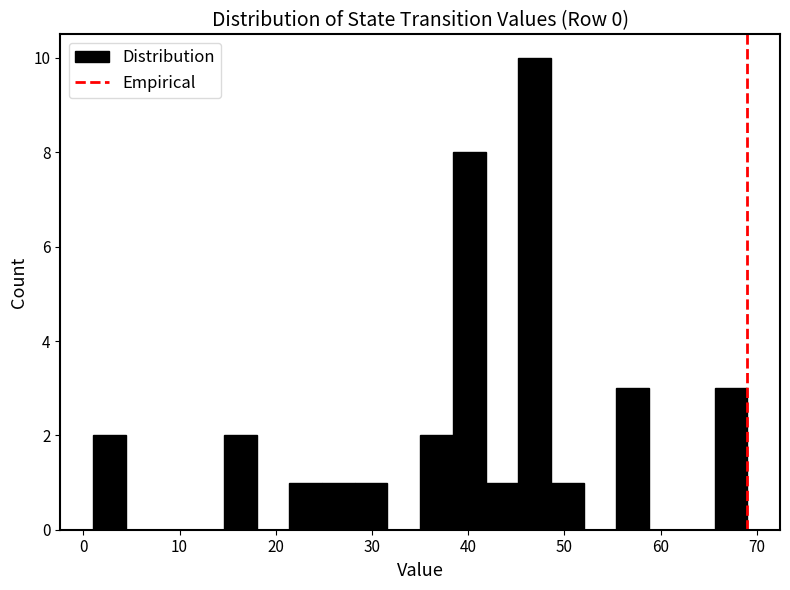

Read against the x-axis, roughly where is the centre of the tallest bar?

47